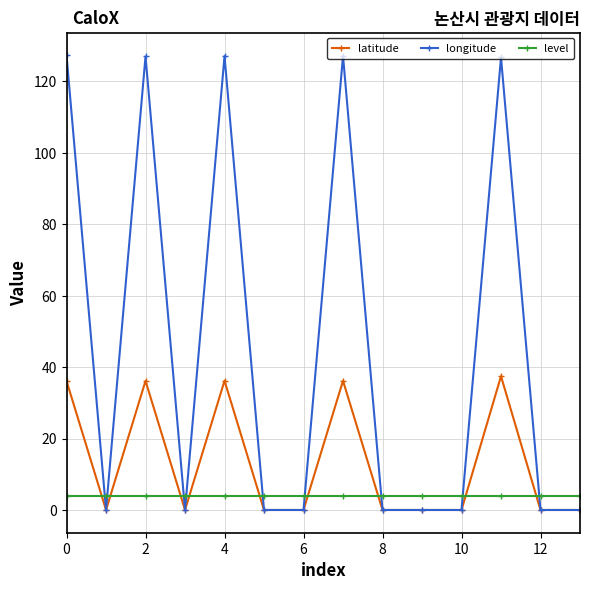

What is the sum of all latitude values?

182.1